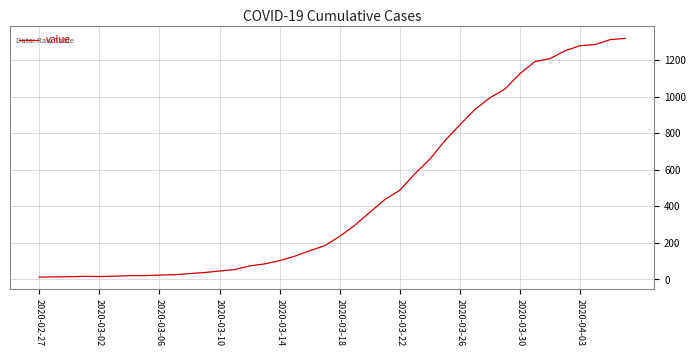

What is the average value?

467